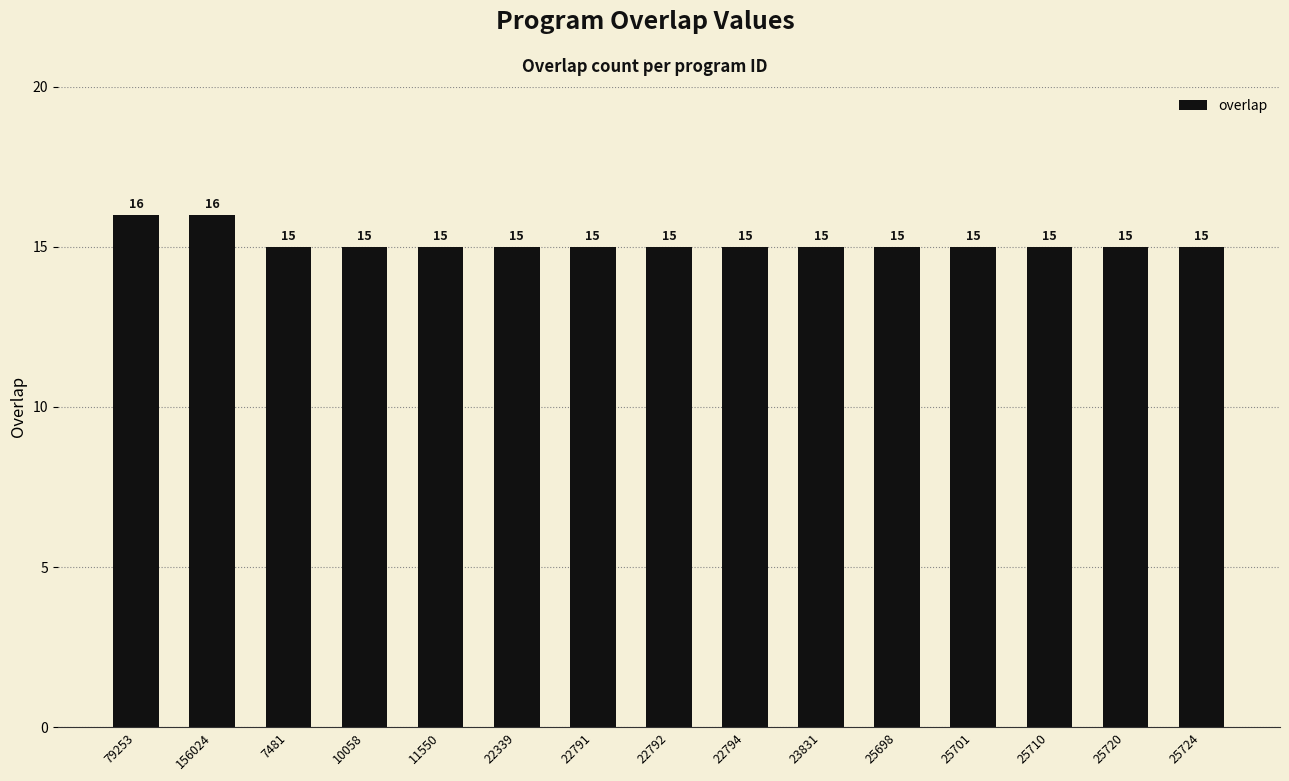

Reading right to left, extract all data points from this chart.

25724=15	25720=15	25710=15	25701=15	25698=15	23831=15	22794=15	22792=15	22791=15	22339=15	11550=15	10058=15	7481=15	156024=16	79253=16